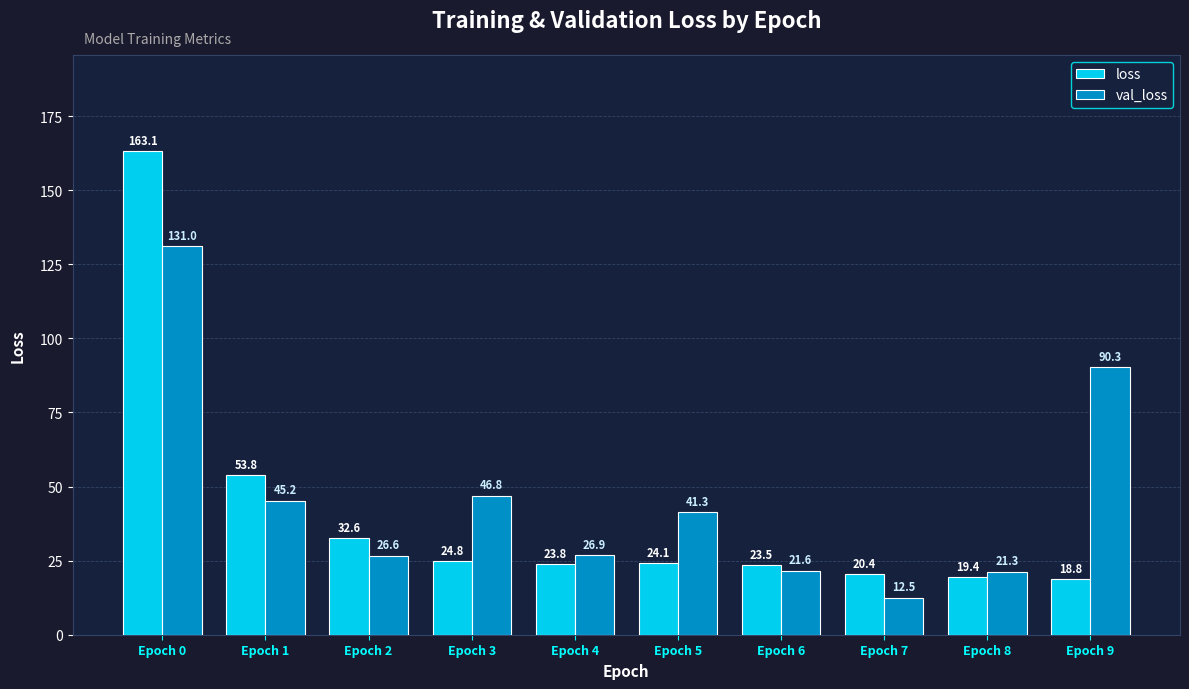

Which series has the largest range (max minus min)?

loss